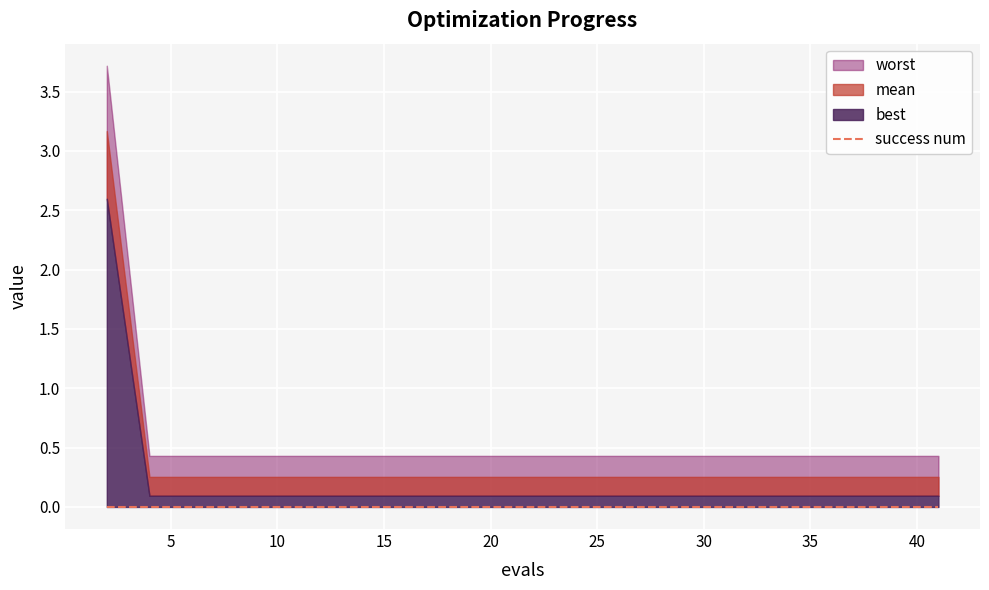

What is the approximate value of best at 16?

0.1